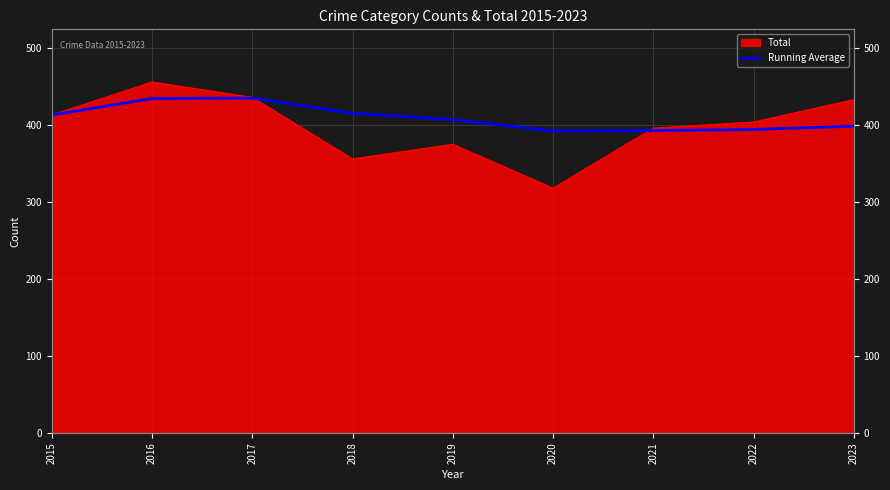

How many values exceed 407?

5